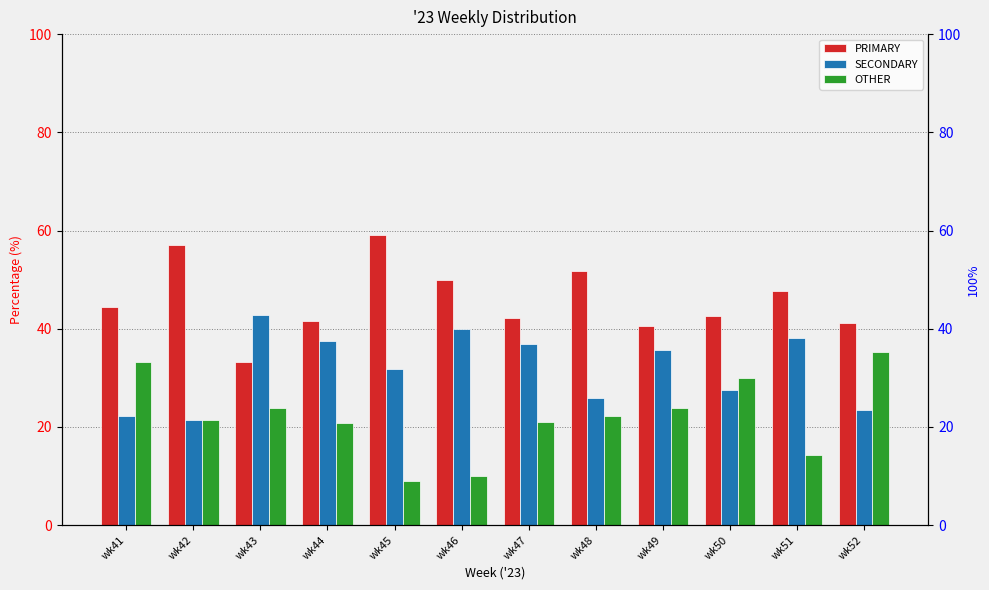

Which series has the largest total across all categories?

PRIMARY